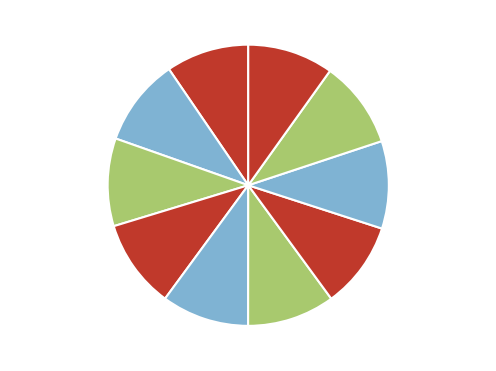

Is there any slice that represents more than half of the pie?

No